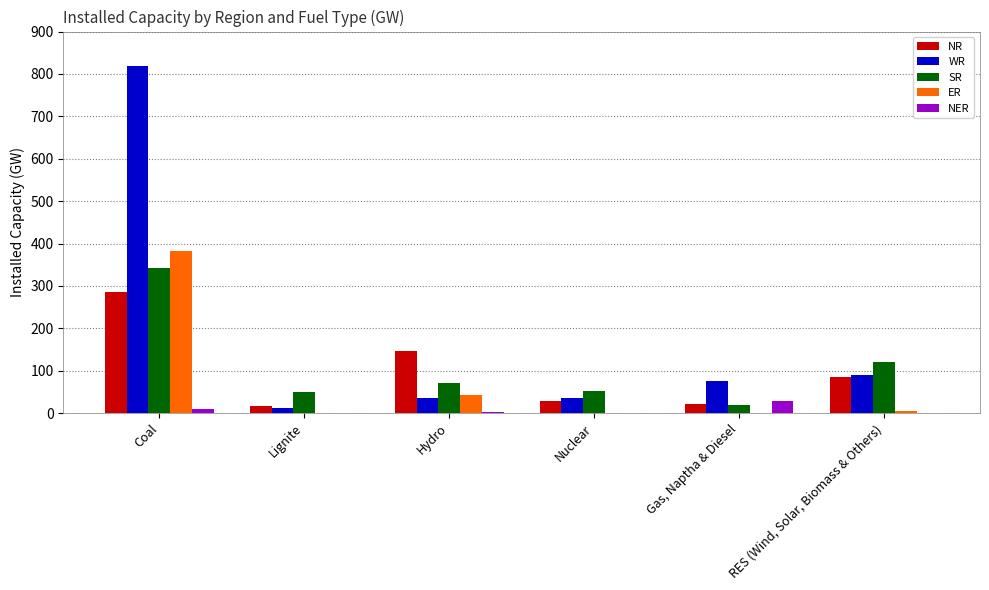

What is the sum of the NR values at Gas, Naptha & Diesel and Coal?

307